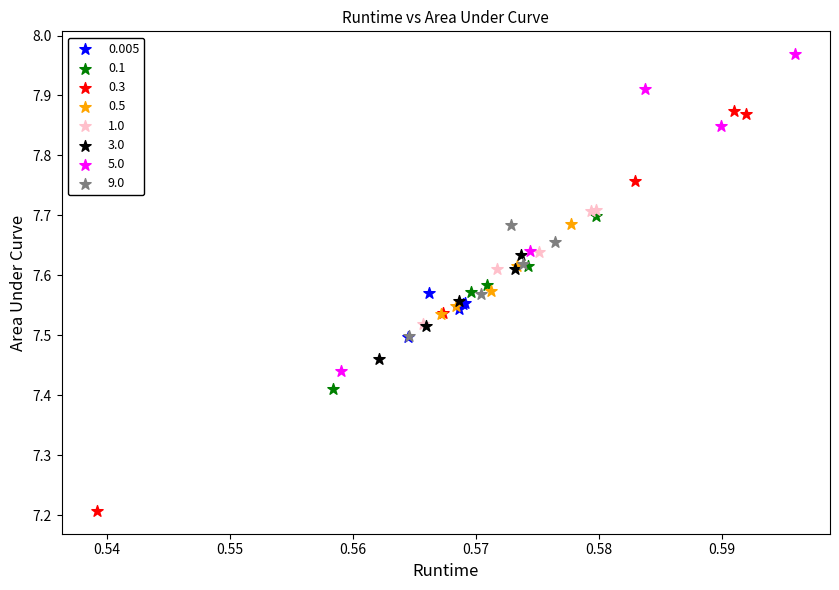

Which series contains the highest Y value?

5.0